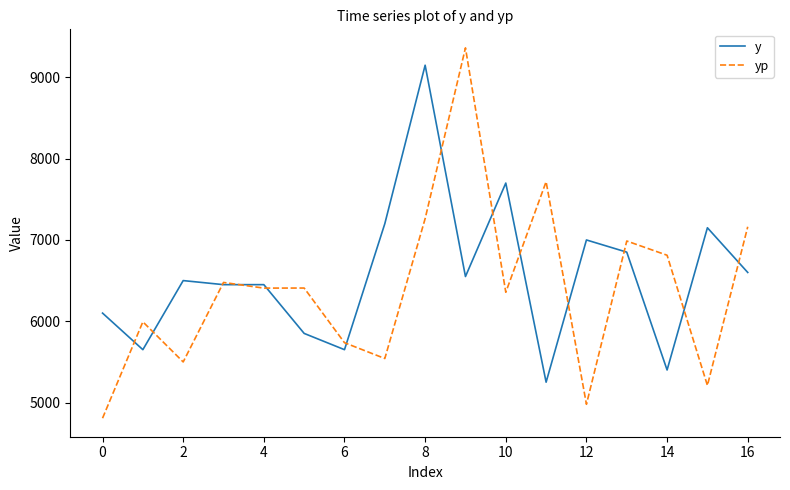

Which series has the widest spread of values?

yp